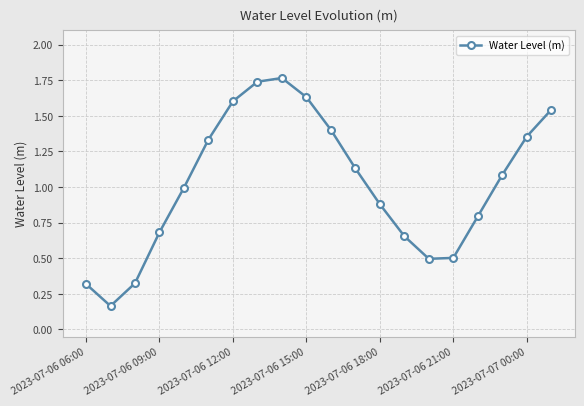

What is the sum of all values?

20.4